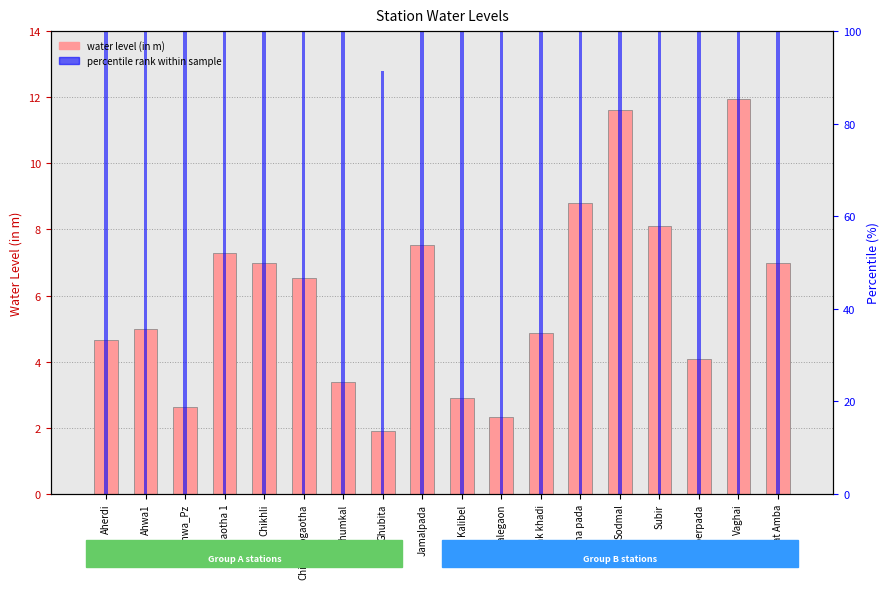

What is the label of the 17th bar from the right?

Ahwa1